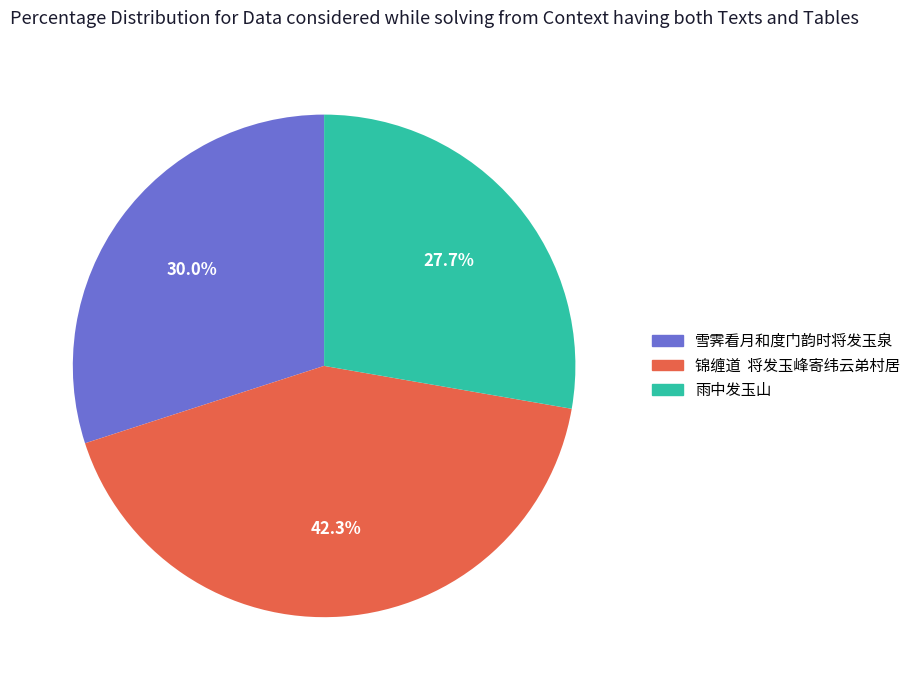

Does 锦缠道 将发玉峰寄纬云弟村居 account for over 50% of the chart?

No